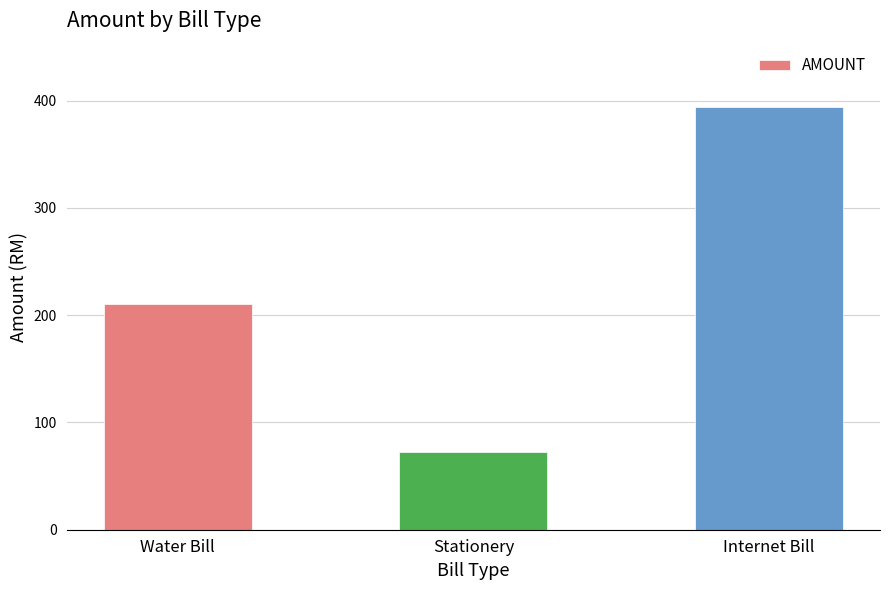

How many categories are shown in the chart?

3